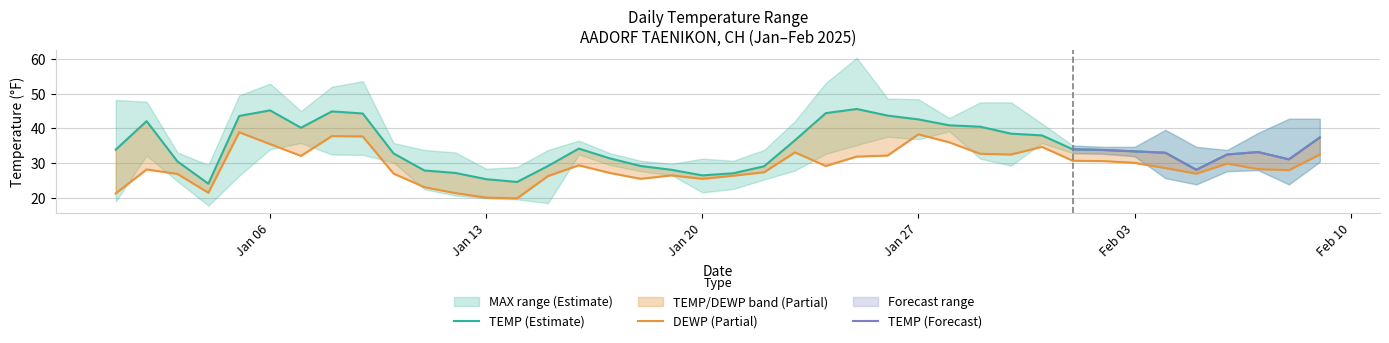

What is the average value of the DEWP series?

29.3